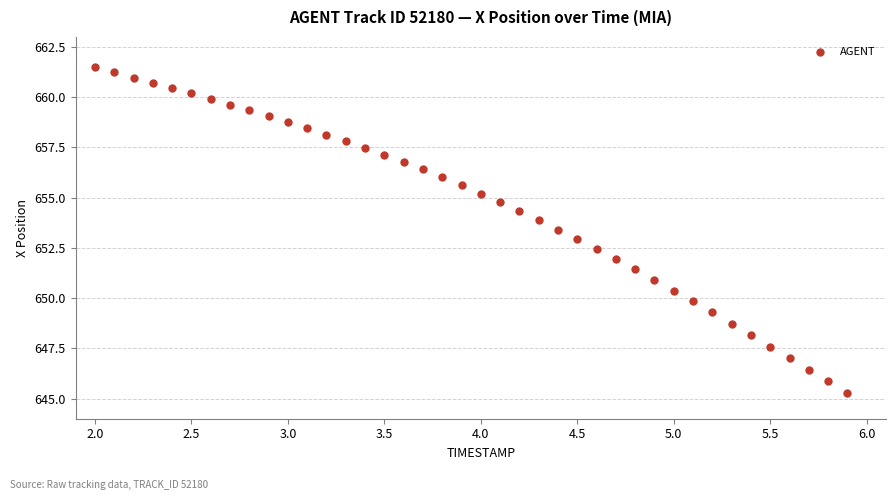

What is the range of Y values (max minus min)?

16.2